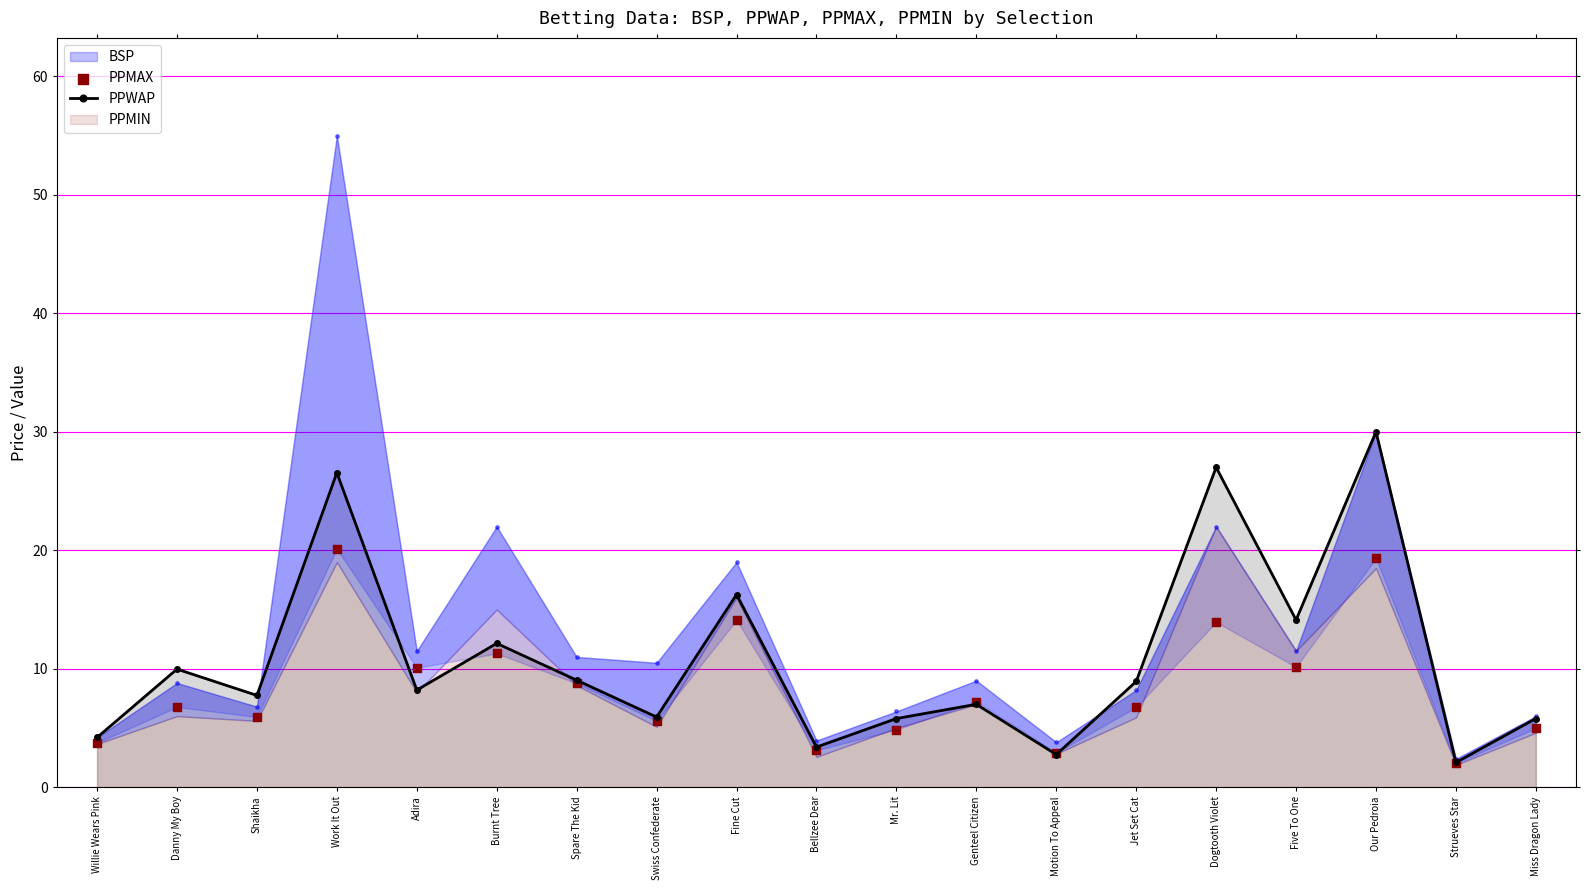

Is the value of PPWAP at Danny My Boy greater than the value of BSP at Swiss Confederate?

Yes